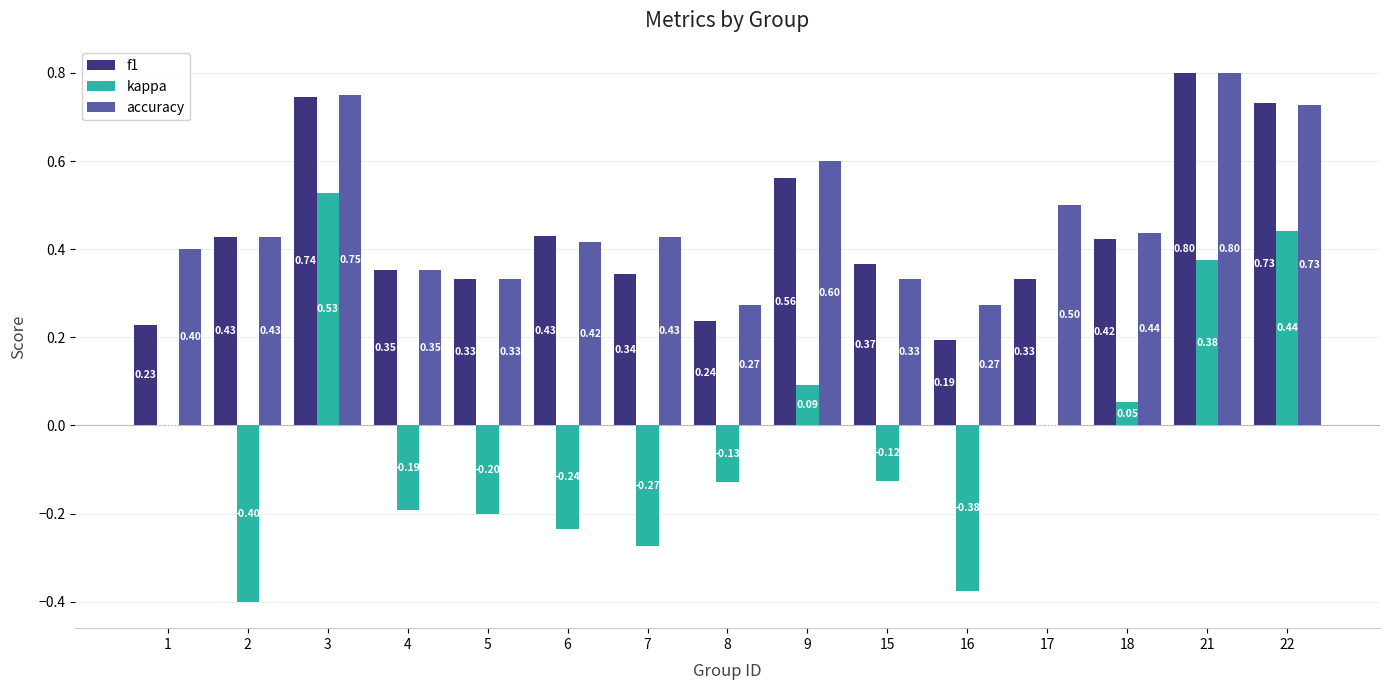

What is the total value across all series at 21?

2.0